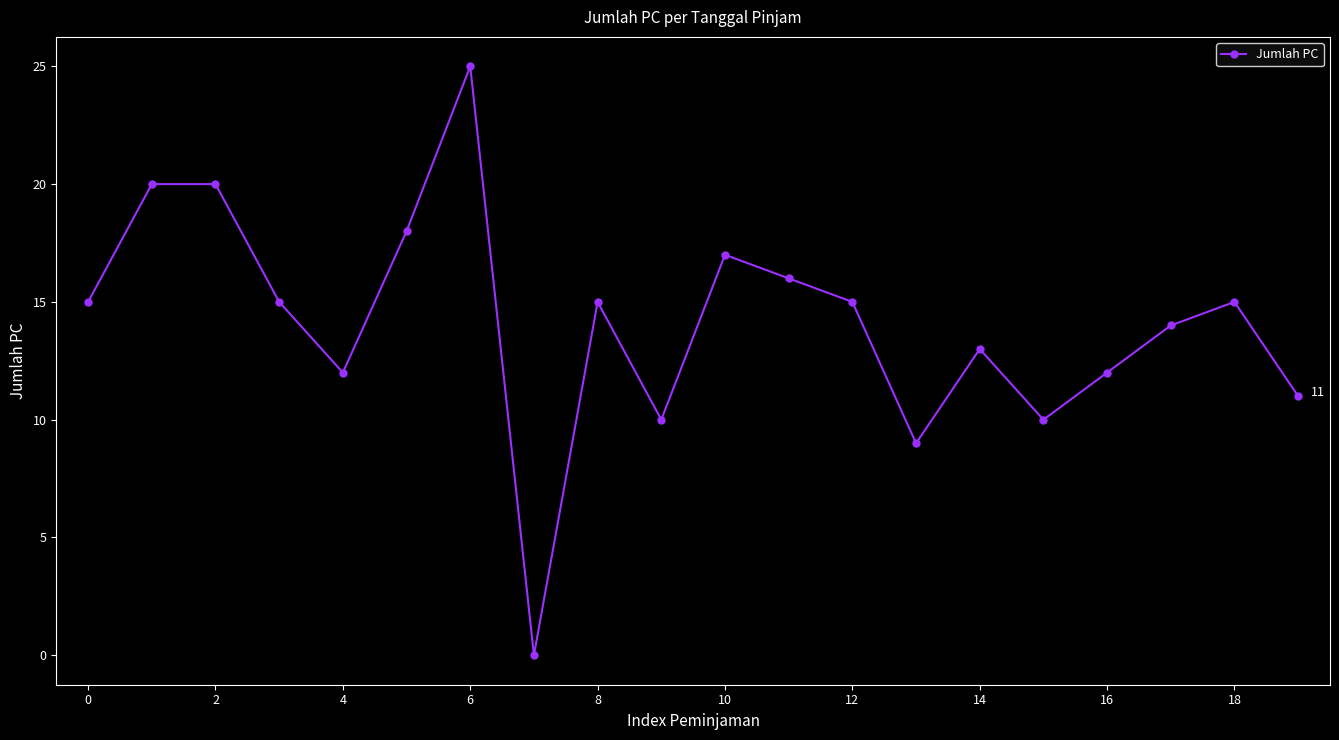

How many points are lower than both their immediate neighbors (excluding endpoints)?

5